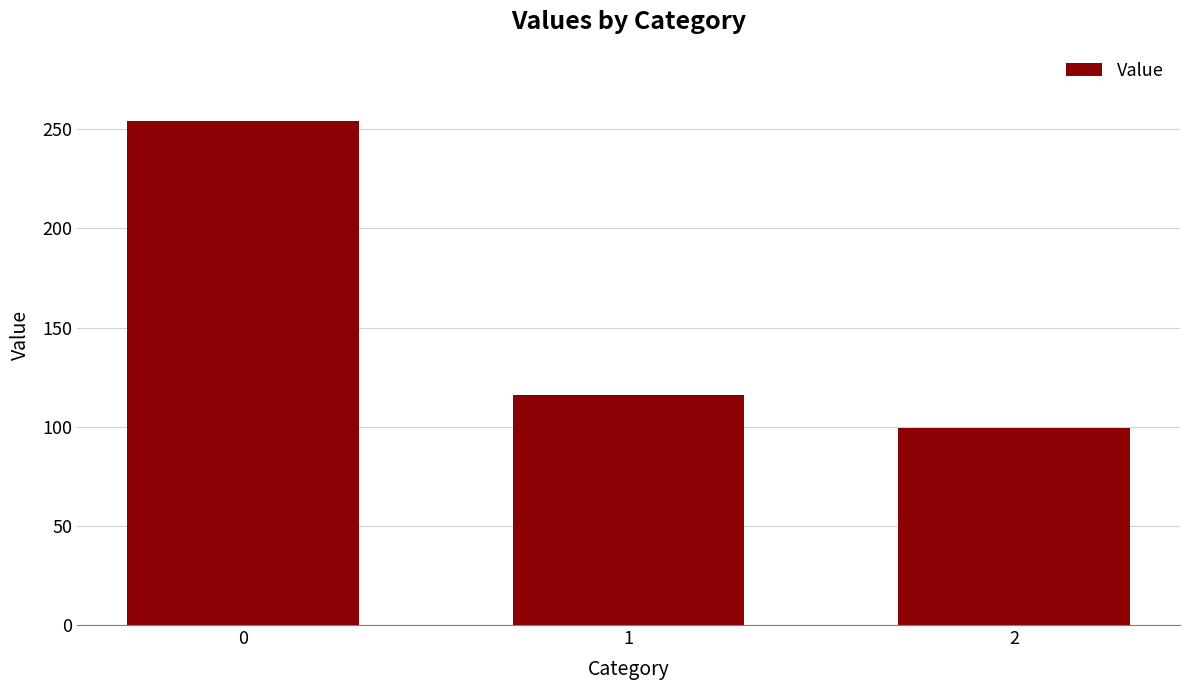

Which label corresponds to the smallest value in the chart?

2